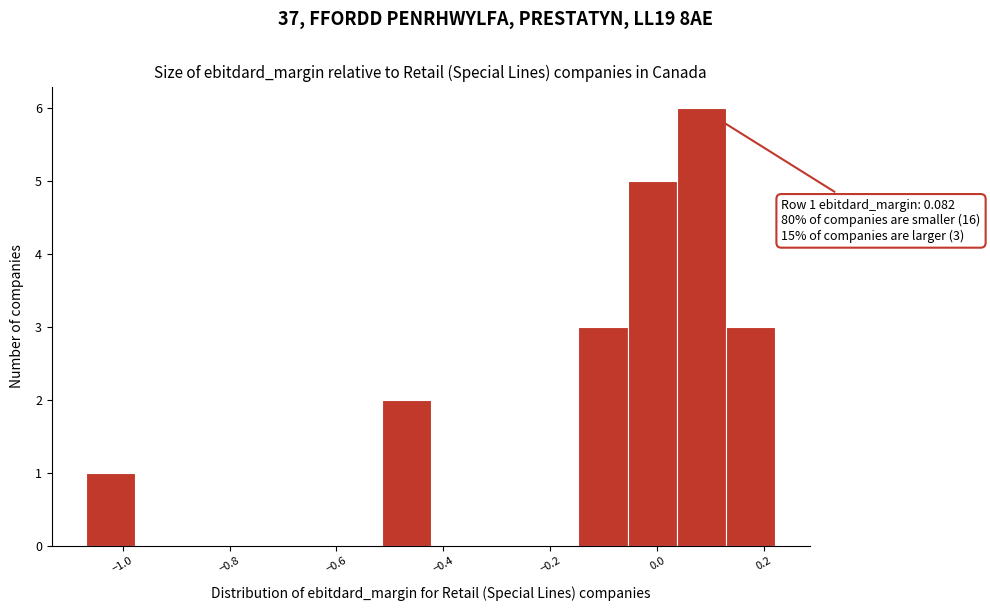

Over which range of the x-axis is the bar tallest?

0.04 to 0.12